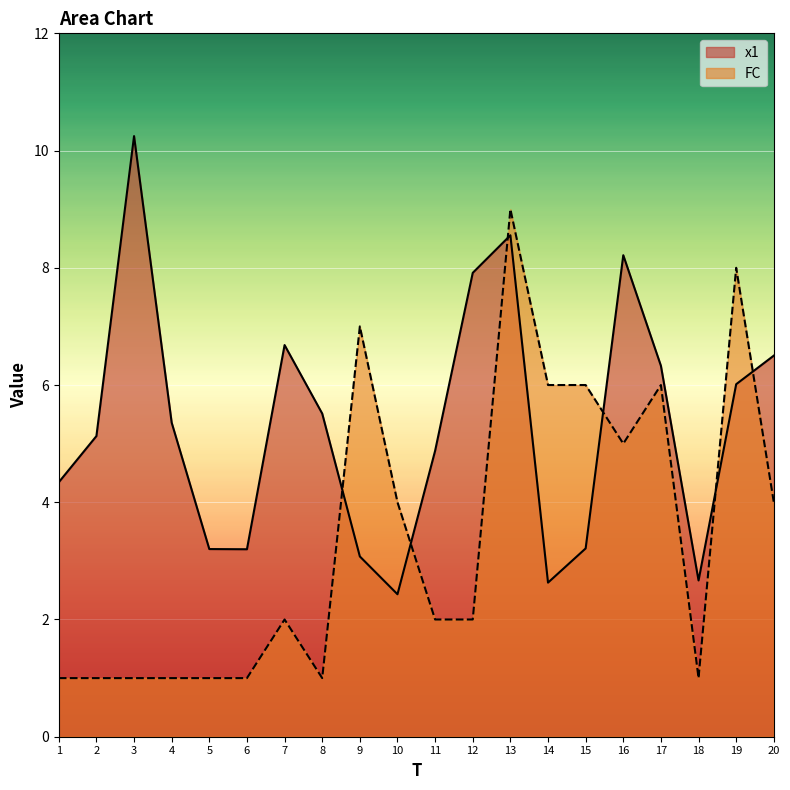

Which series has the widest spread of values?

FC